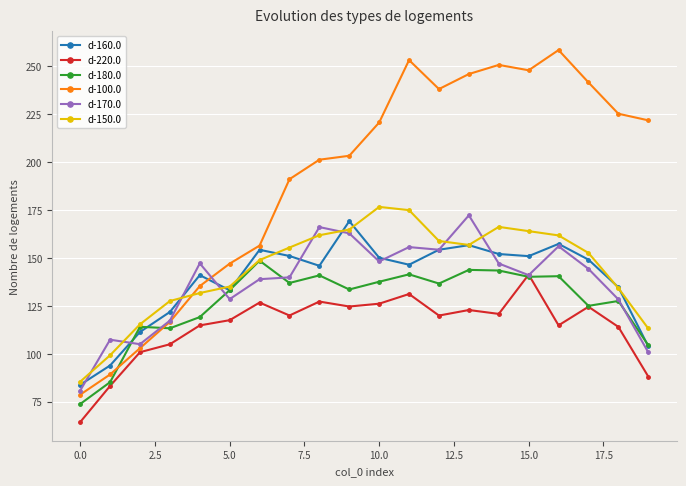

Which series has the widest spread of values?

d-100.0